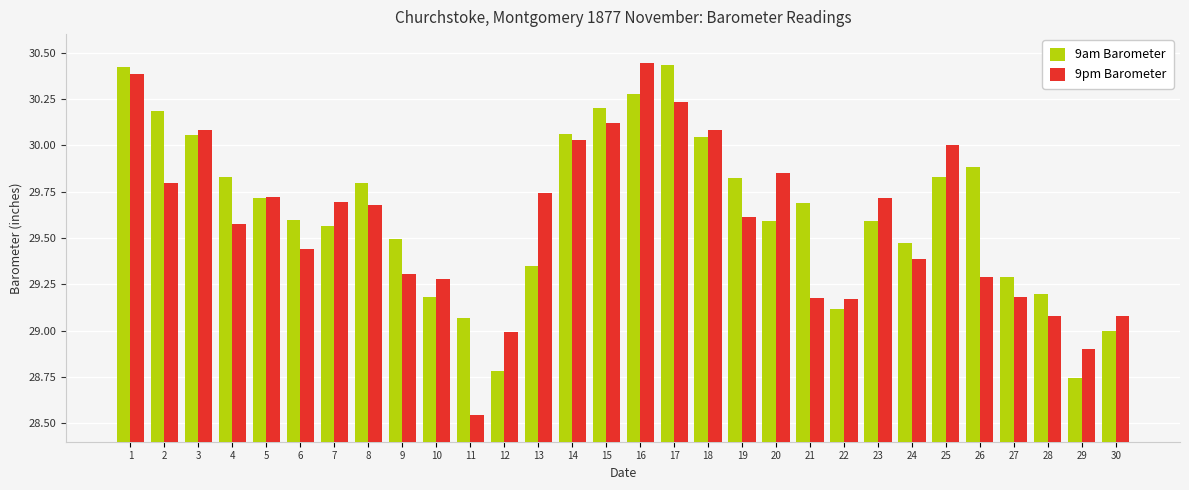

Which category has the highest value in the 9pm Barometer series?

16